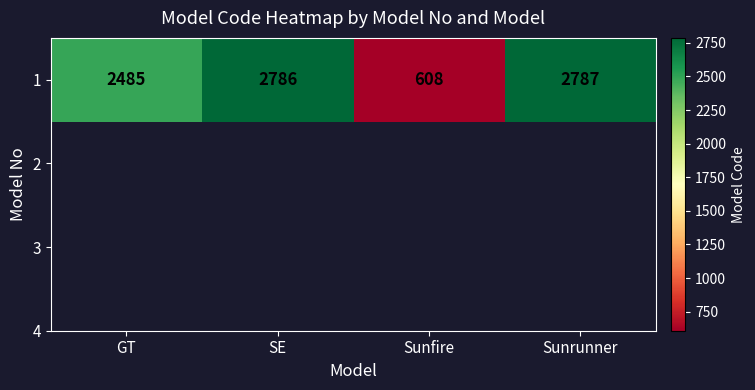

At which category does the chart reach its minimum across all series?

Sunfire